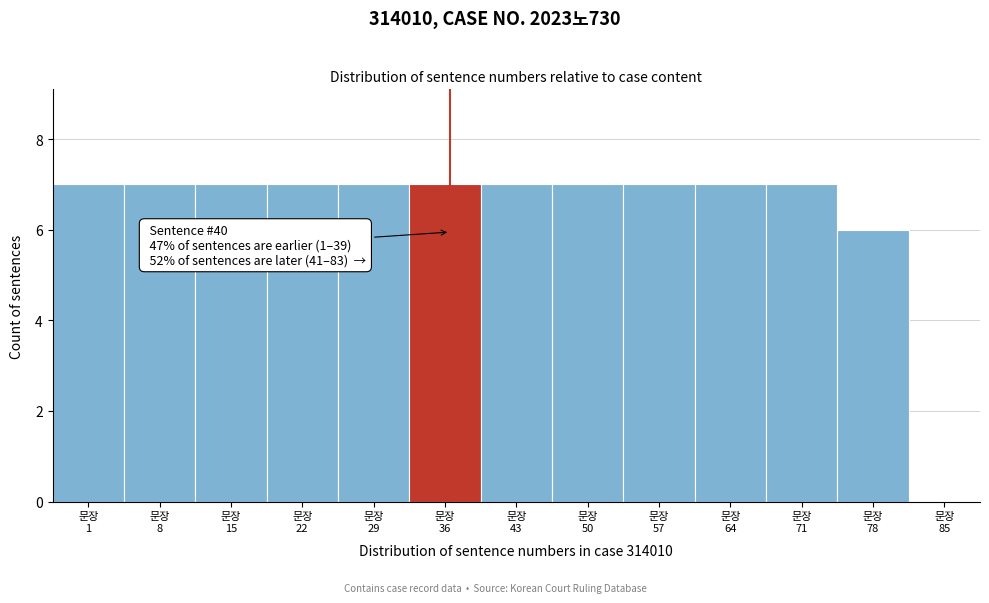

What is the sum of all values?

83